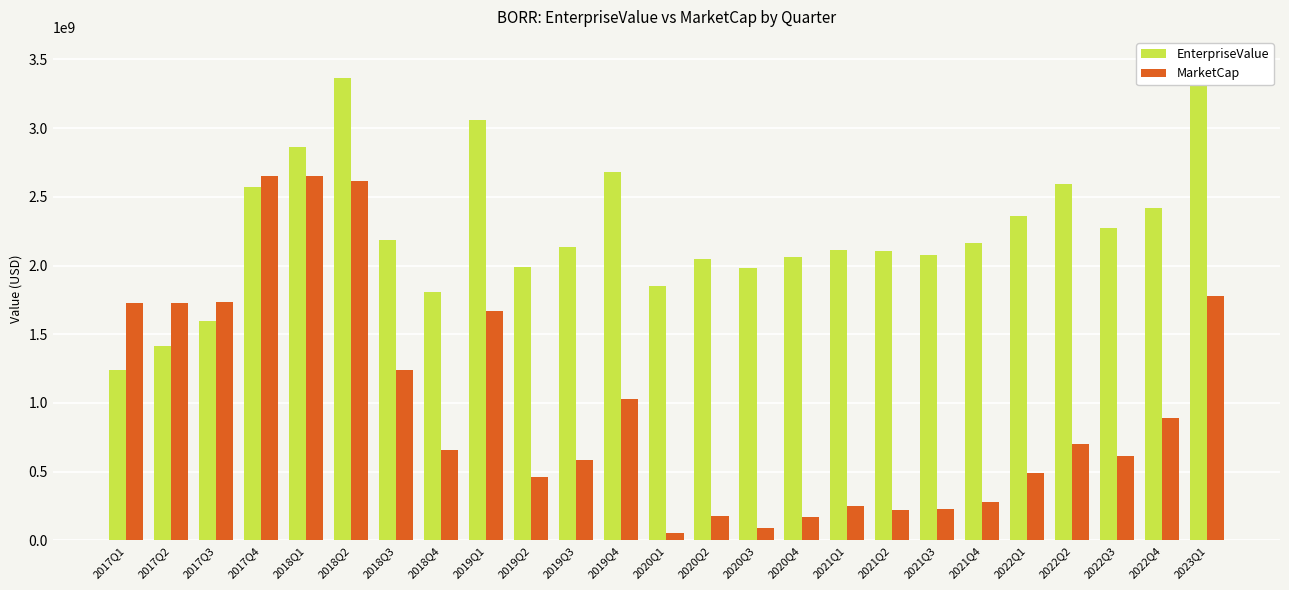

List the labels in order of MarketCap value, smallest first.

2020Q1, 2020Q3, 2020Q4, 2020Q2, 2021Q2, 2021Q3, 2021Q1, 2021Q4, 2019Q2, 2022Q1, 2019Q3, 2022Q3, 2018Q4, 2022Q2, 2022Q4, 2019Q4, 2018Q3, 2019Q1, 2017Q1, 2017Q2, 2017Q3, 2023Q1, 2018Q2, 2017Q4, 2018Q1